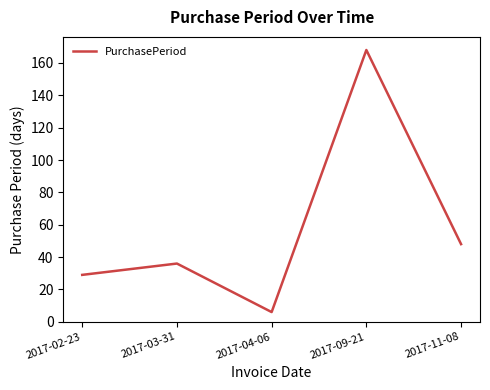

True or false: there are more than 1 points higher than both neighbors.

True